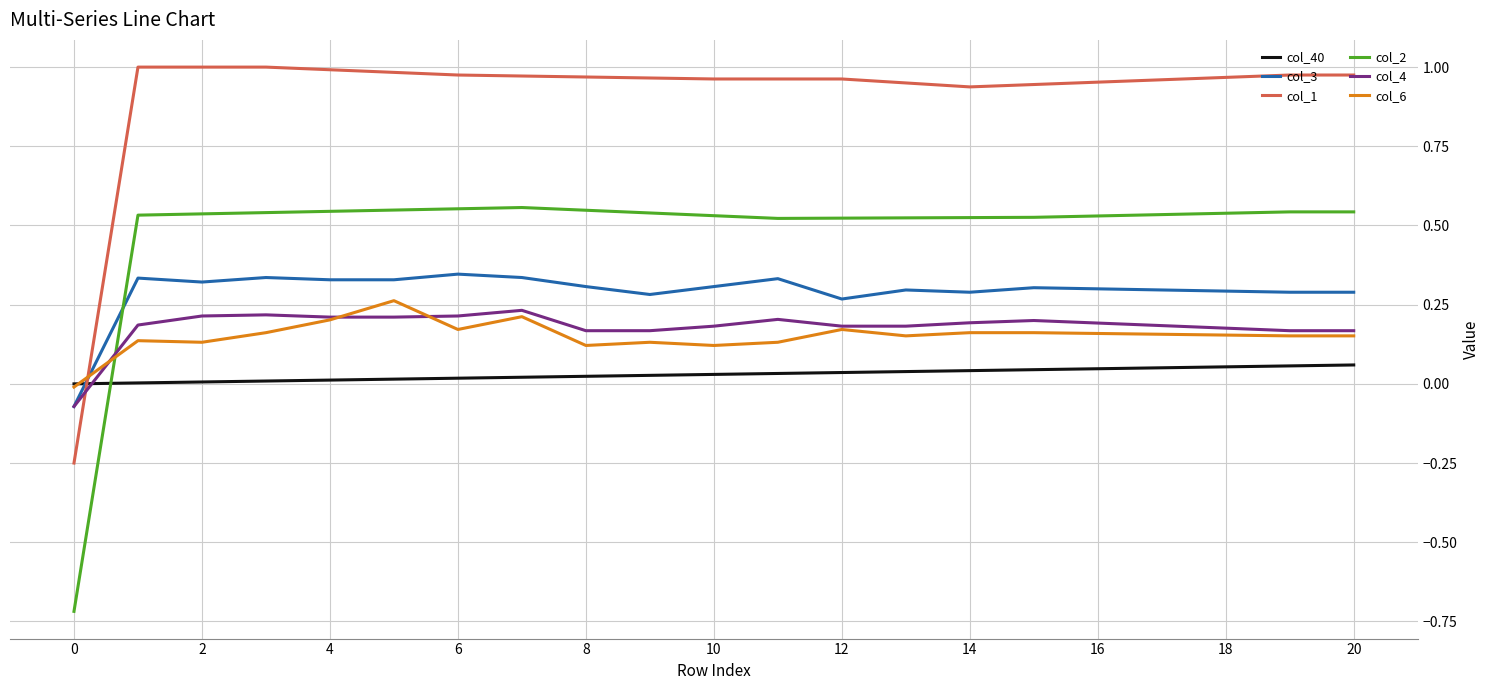

Which series has the widest spread of values?

col_2